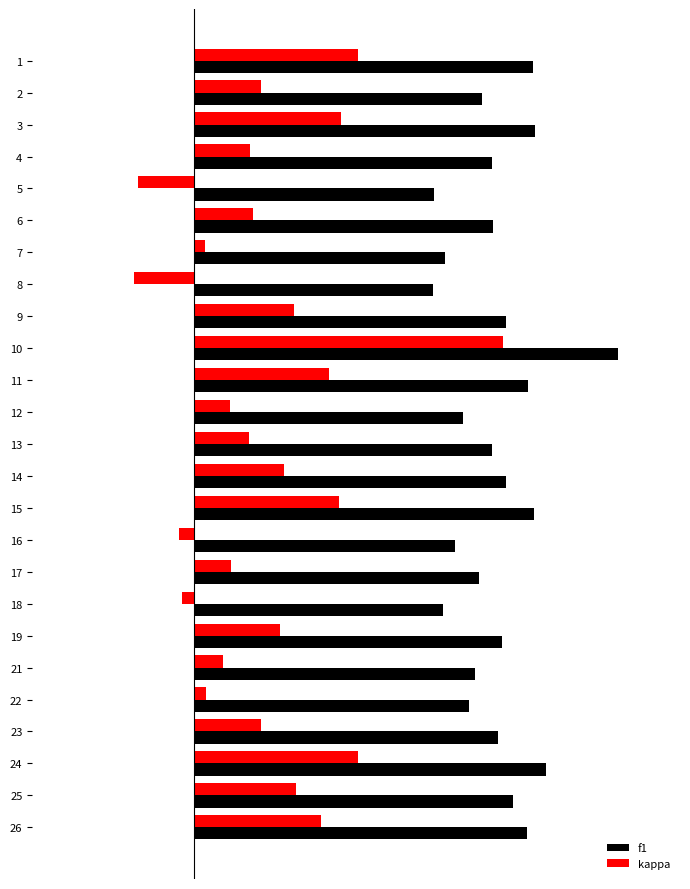

What is the difference between the maximum and minimum values in the kappa series?

0.7